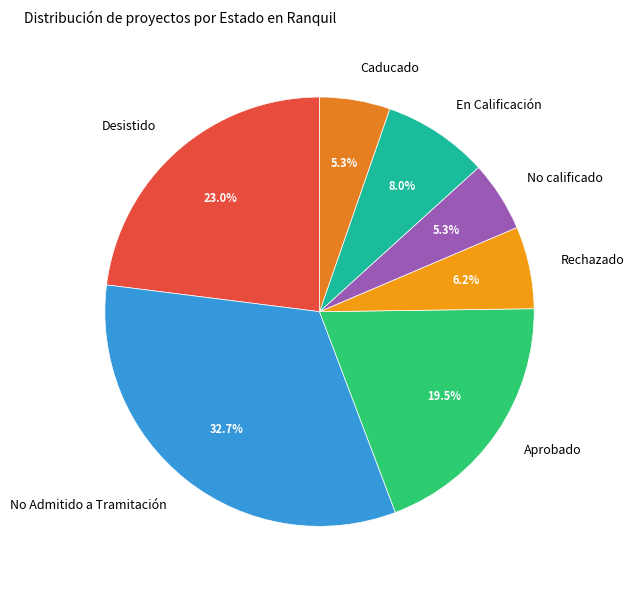

Between Aprobado and No calificado, which is larger?

Aprobado